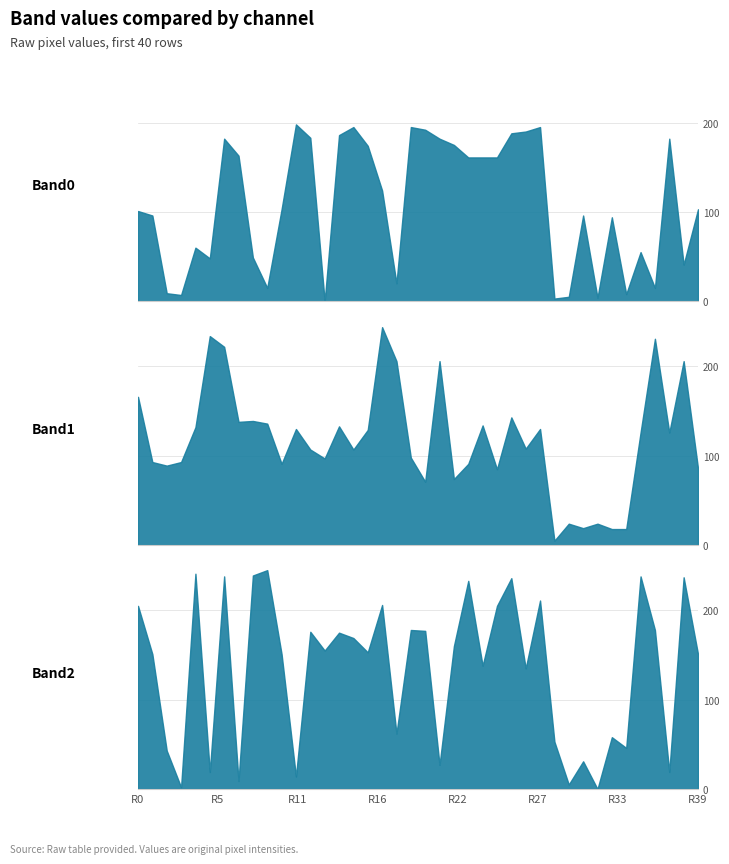

What is the difference between the highest and lowest values at 29?

50